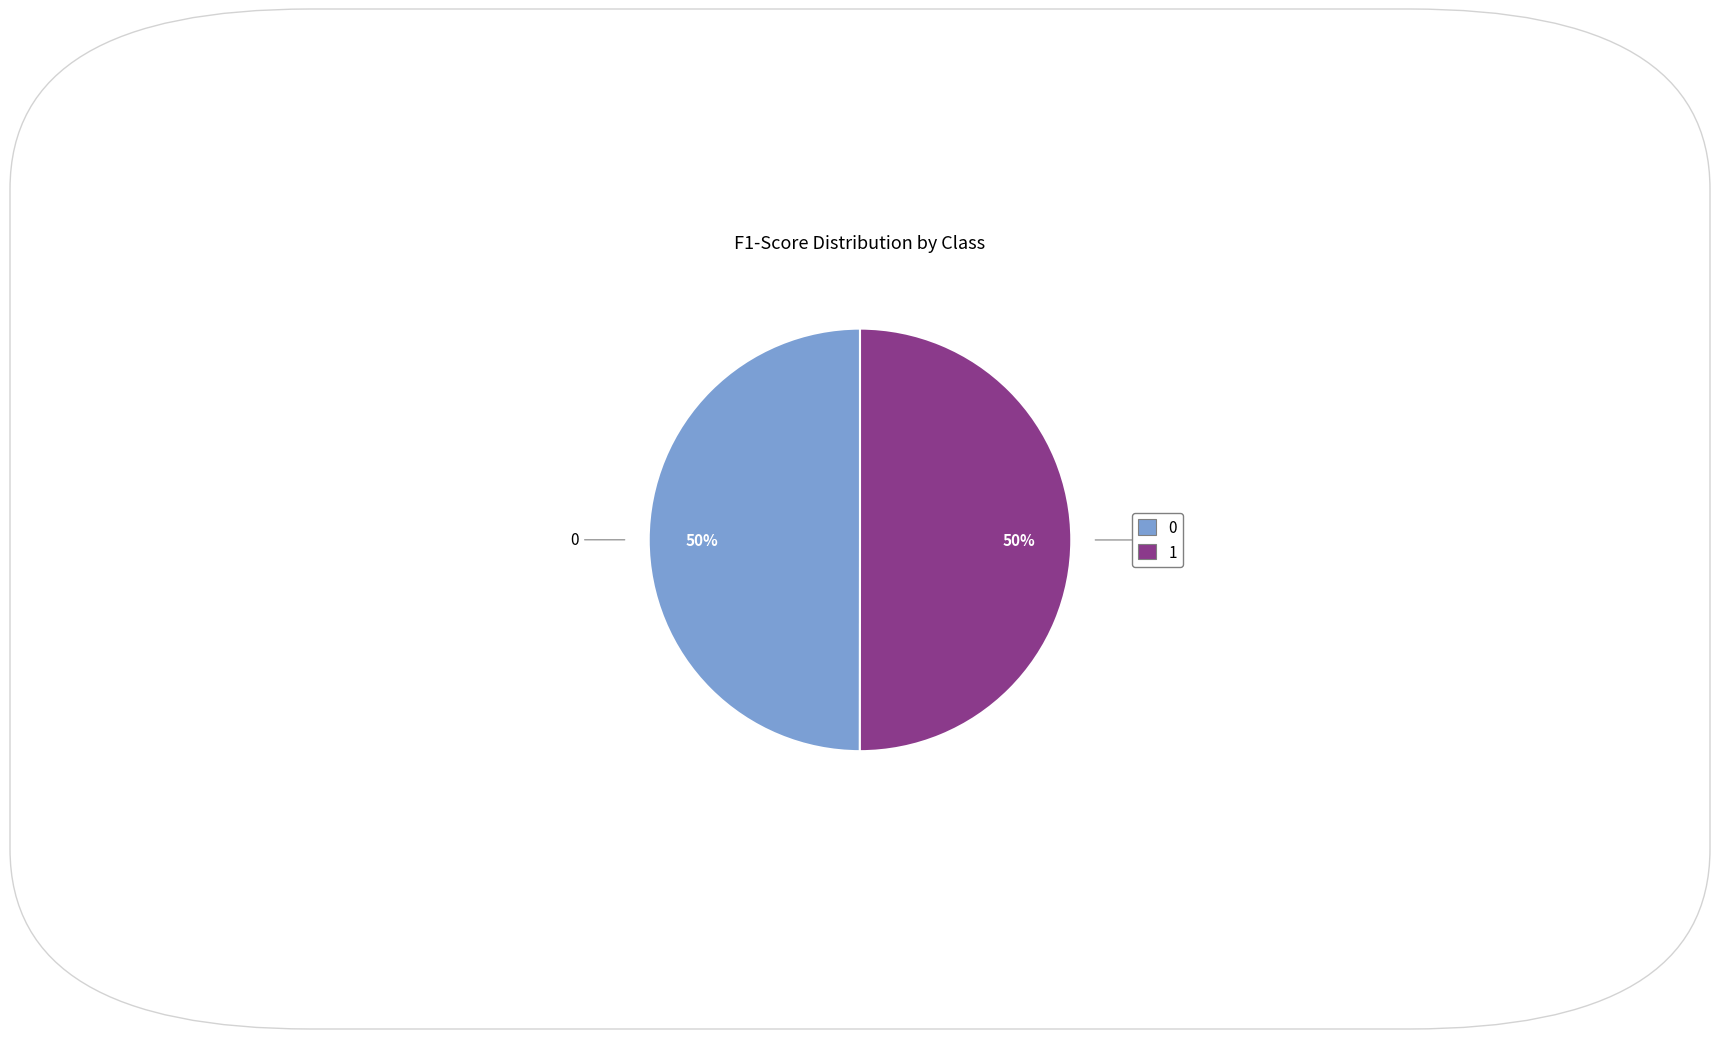

To the nearest percent, what is the average slice percentage?

50%